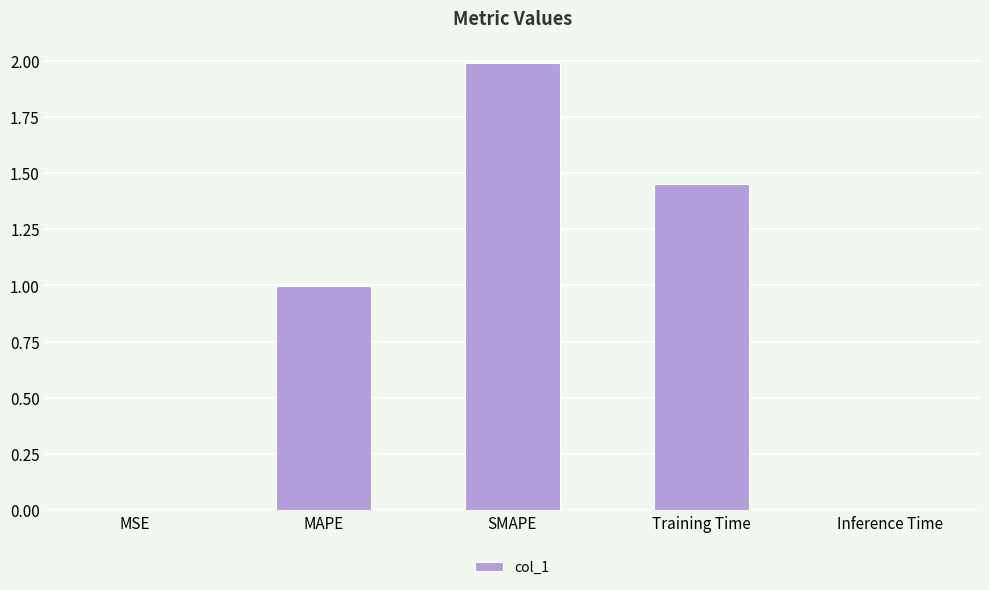

Read the value at SMAPE.

2.0